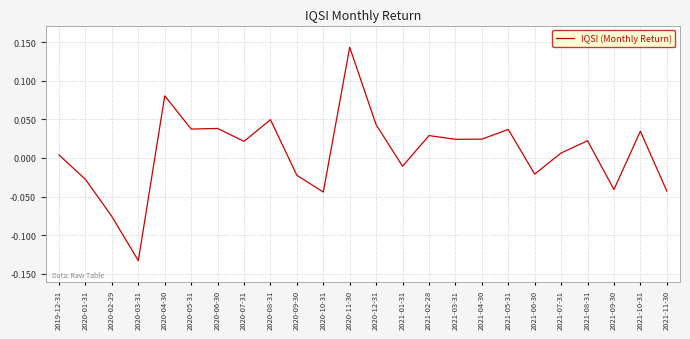

What position from the right is 2021-10-31?

2